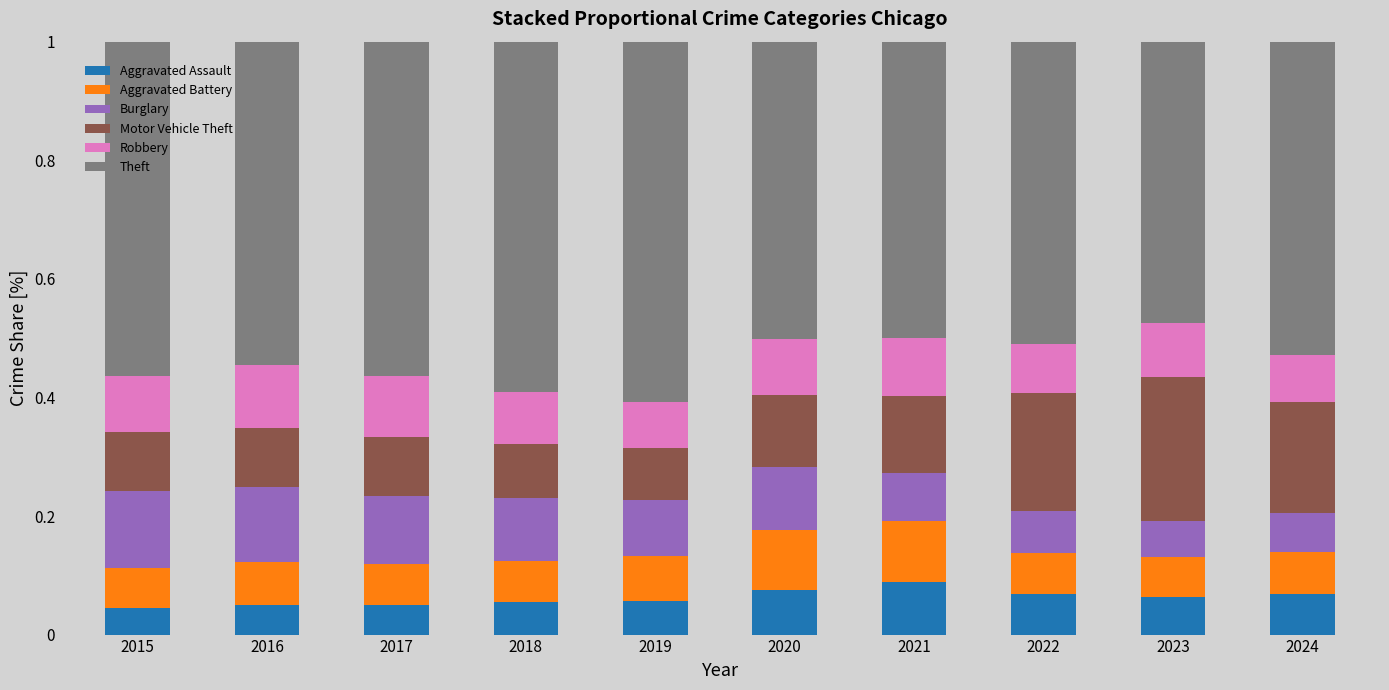

What is the total value across all series at 2018?

1.0